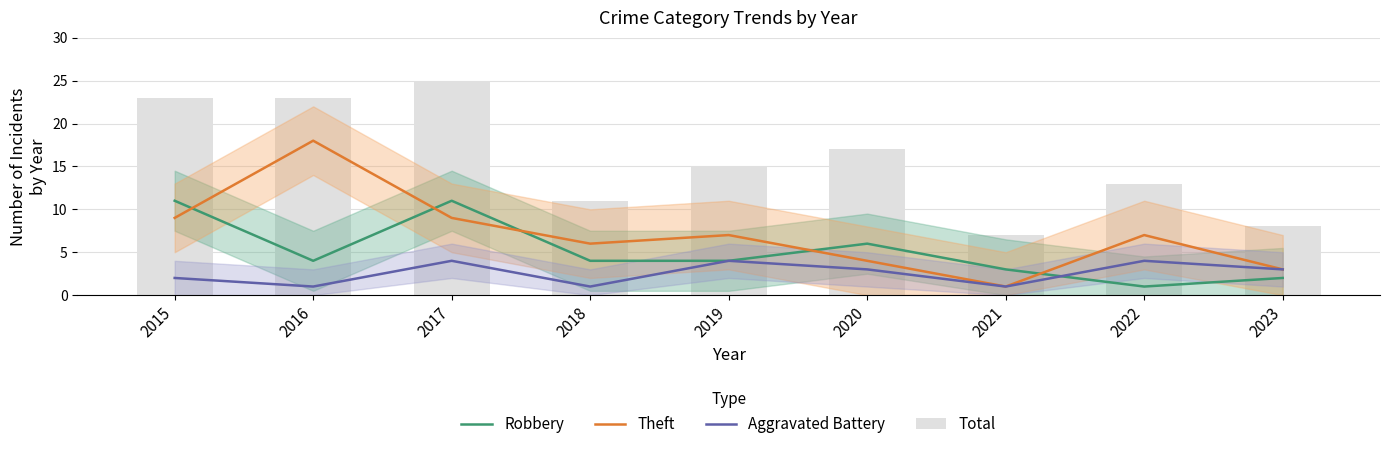

Reading left to right, what are all the values shown in this chart?

Robbery: 11	4	11	4	4	6	3	1	2
Theft: 9	18	9	6	7	4	1	7	3
Aggravated Battery: 2	1	4	1	4	3	1	4	3
Total: 23	23	25	11	15	17	7	13	8